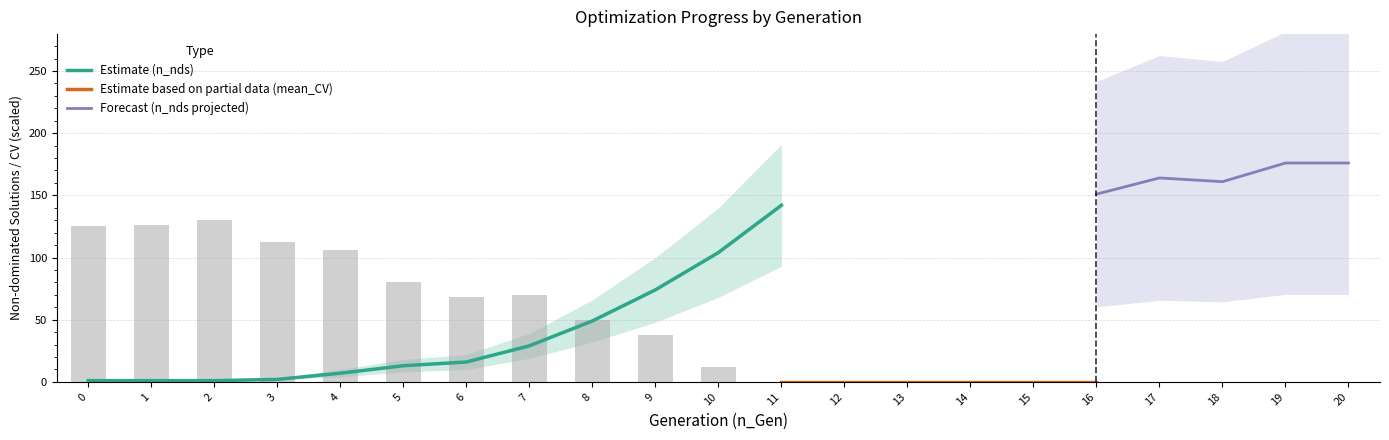

Reading left to right, extract all data points from this chart.

0=125.5	1=126.0	2=130.4	3=112.8	4=105.9	5=80.7	6=68.2	7=70.0	8=49.9	9=37.4	10=11.9	11=0.0	12=0.0	13=0.0	14=0.0	15=0.0	16=0.0	17=0.0	18=0.0	19=0.0	20=0.0